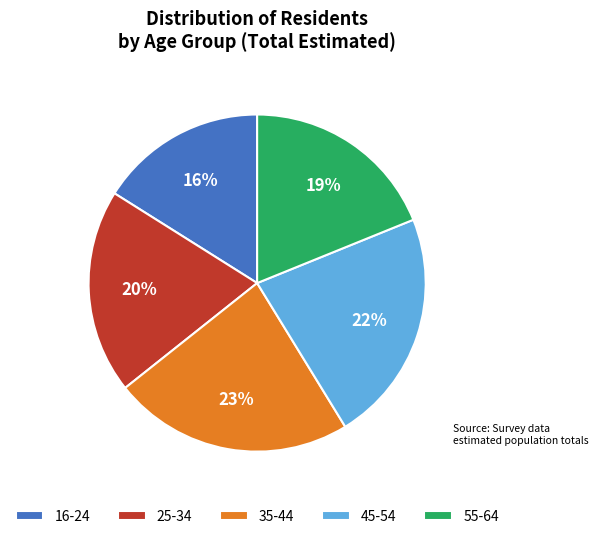

Which slice is the largest?

35-44